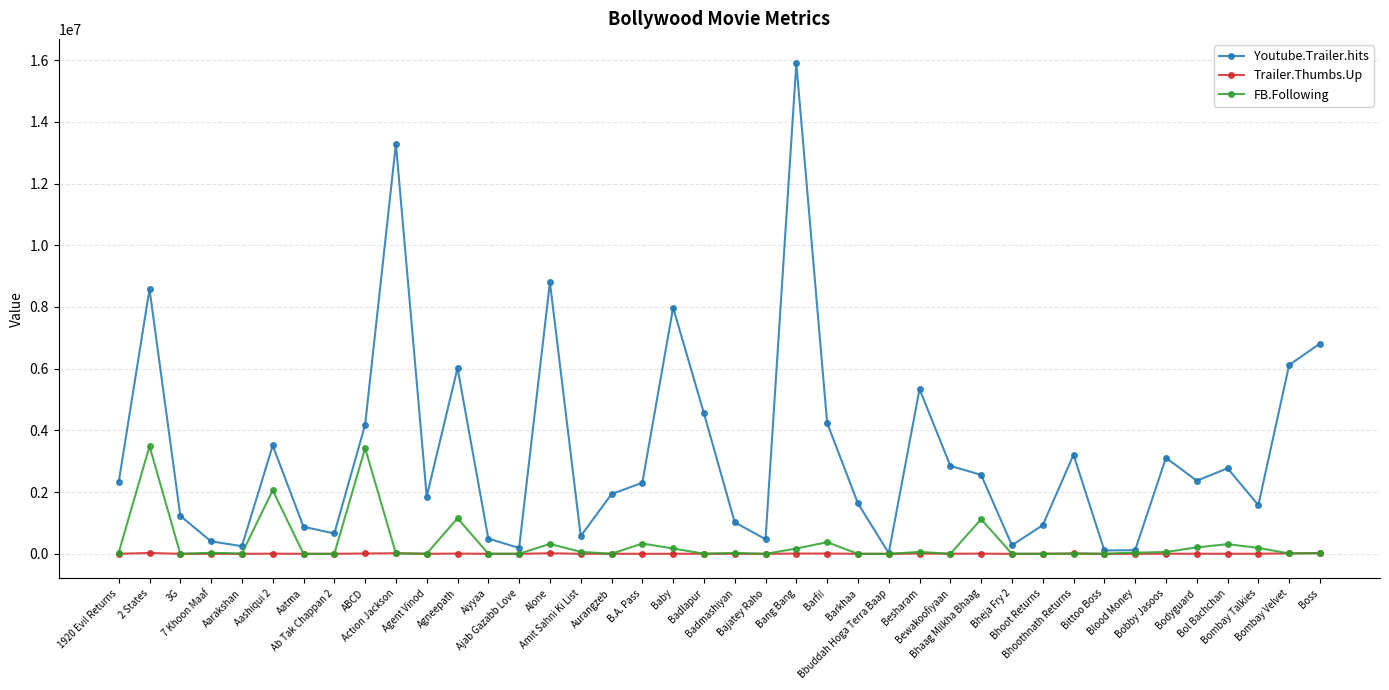

Does the chart have visible grid lines?

Yes